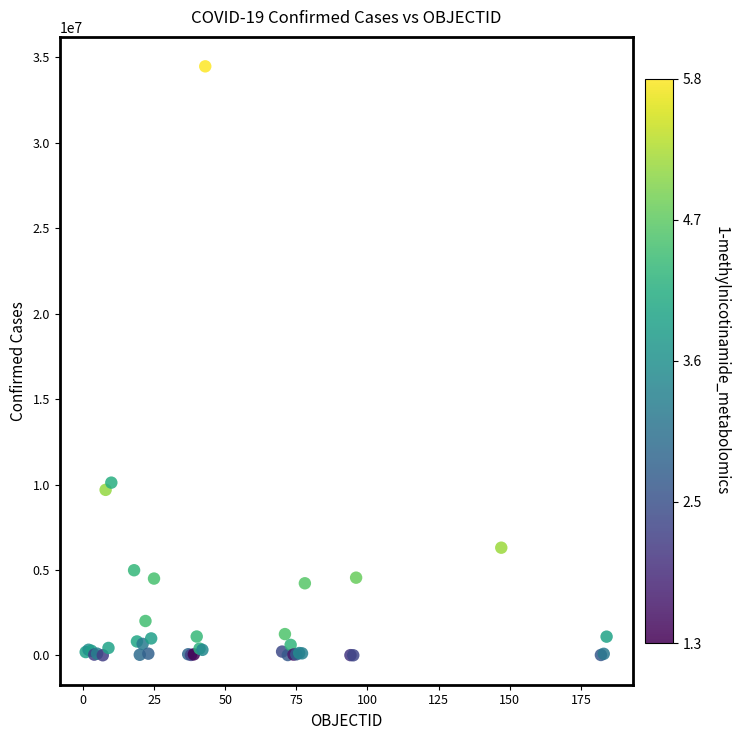

What Y value in the scatter plot is closest to 17242544?

10111834